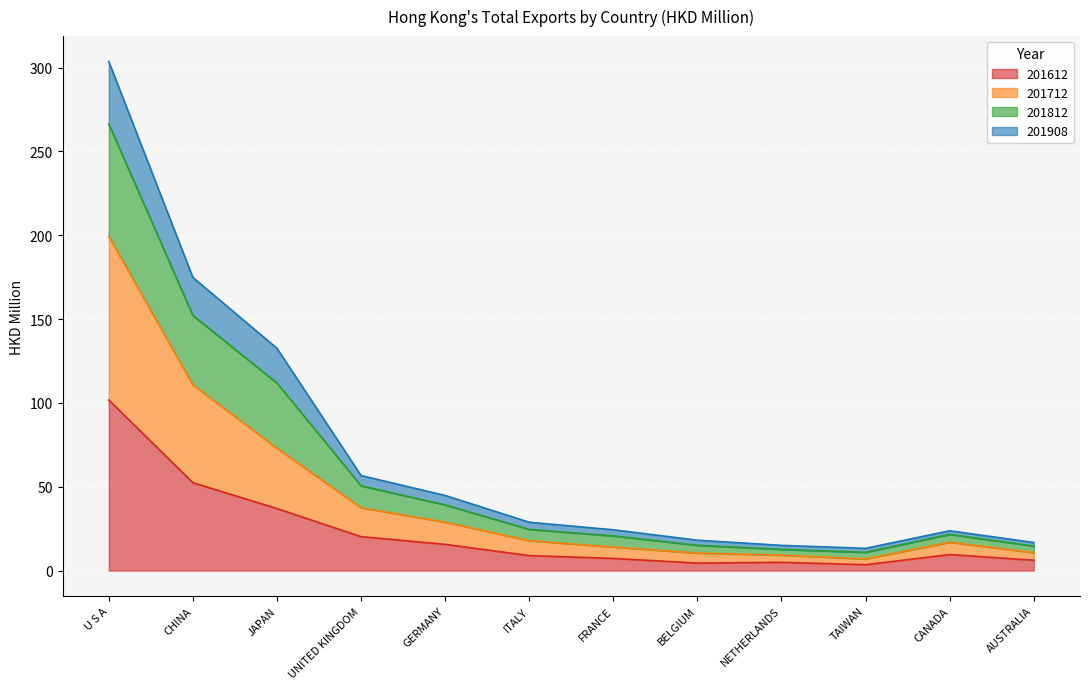

What is the value of the 201712 point at the 4th from the left?

37.5